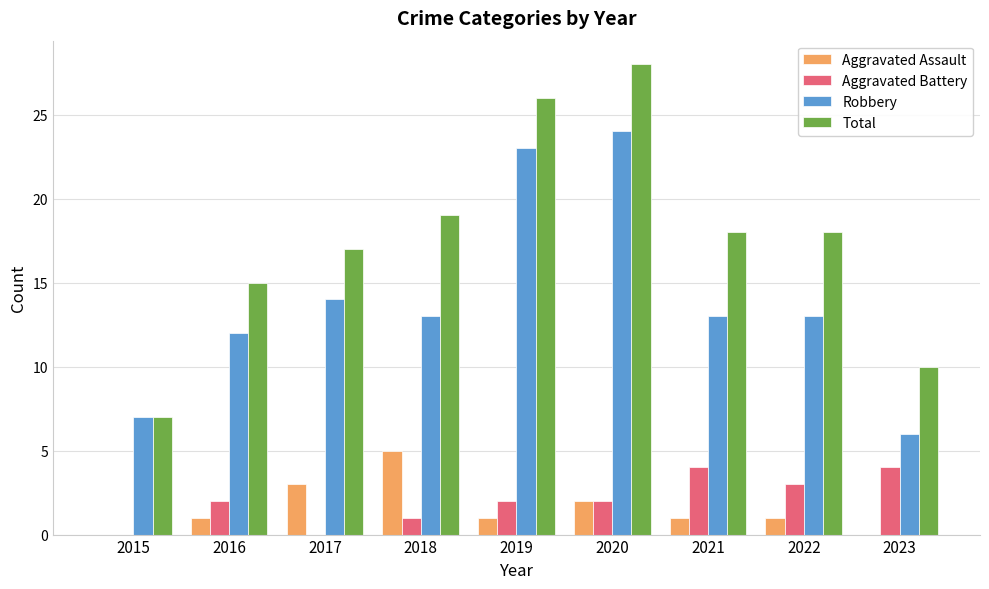

Where is Total nearest to the value 17?

2017